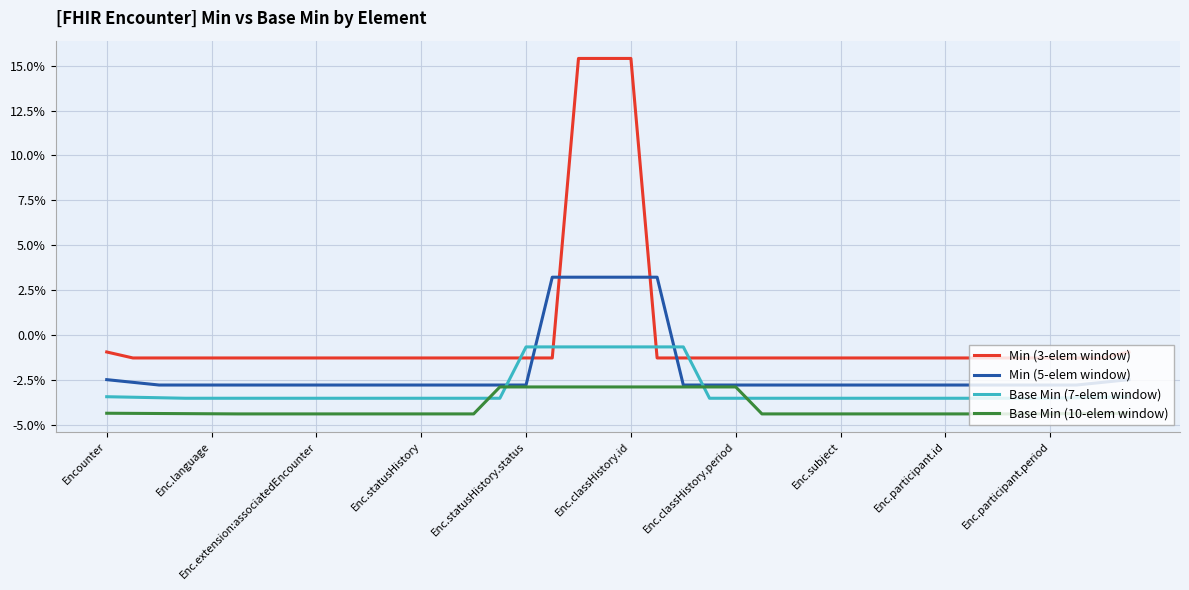

What is the minimum value shown in the chart?

-4.4